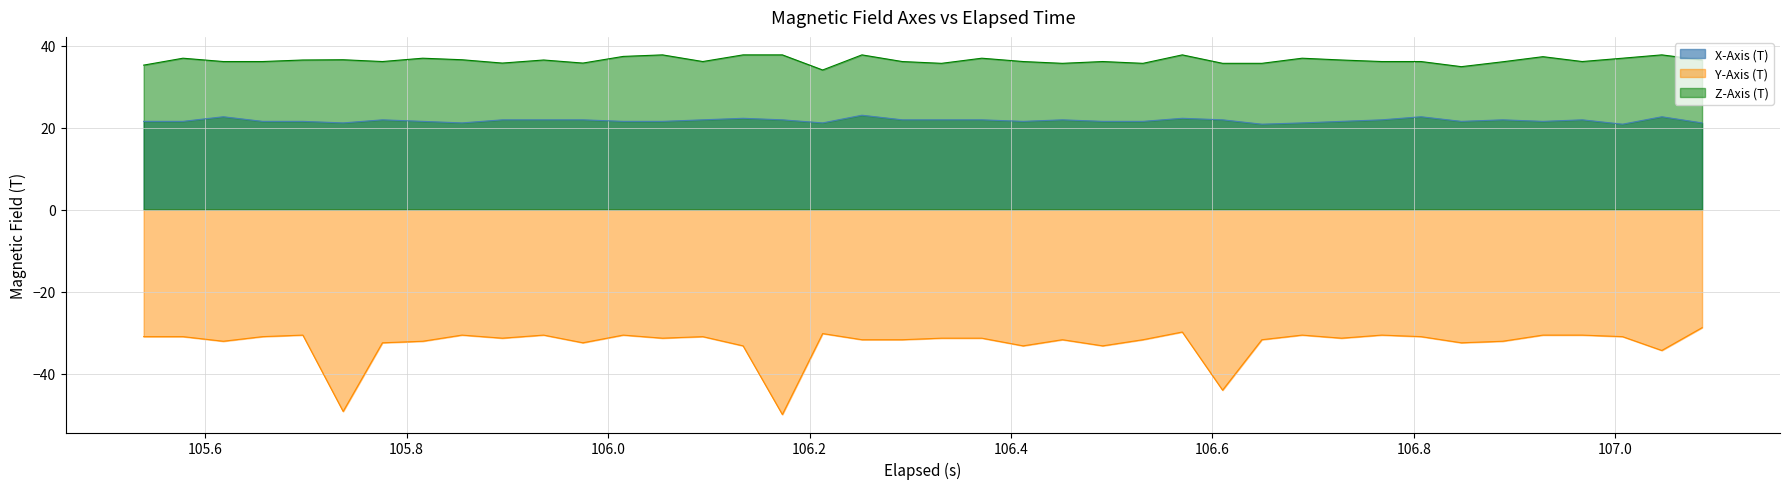

Which series has the widest spread of values?

Y-Axis (T)